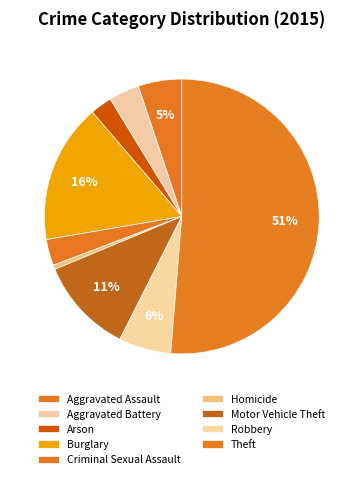

How many slices are in this pie chart?

9